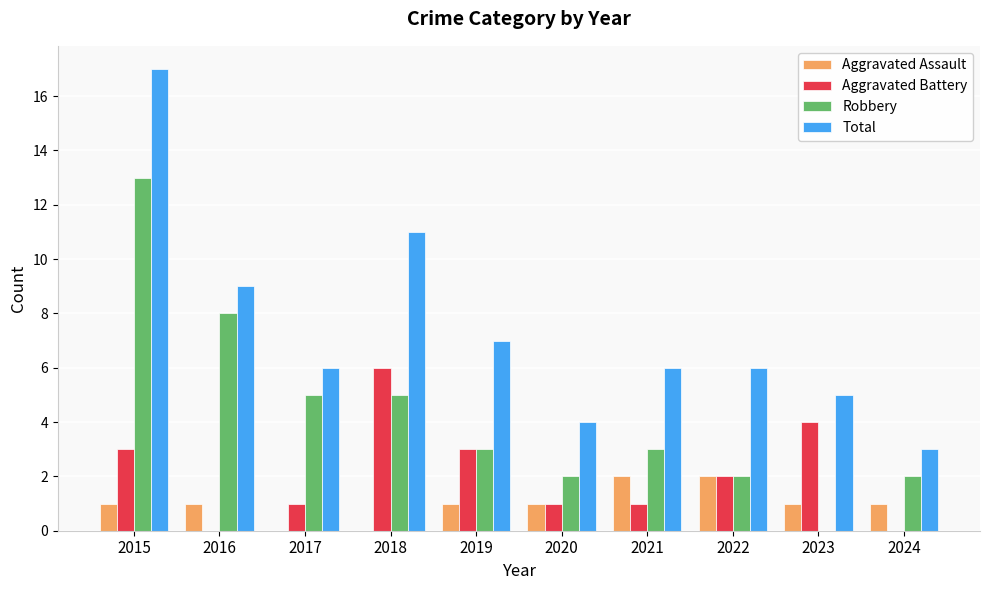

Which series has the largest total across all categories?

Total